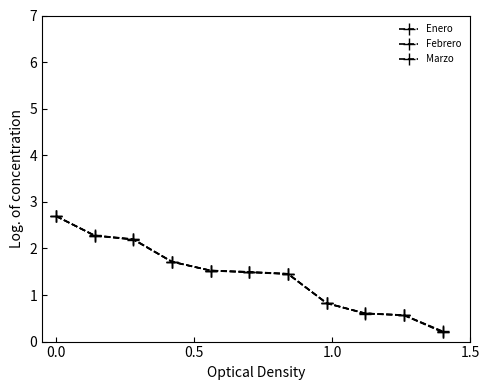

How many series are shown in this chart?

3